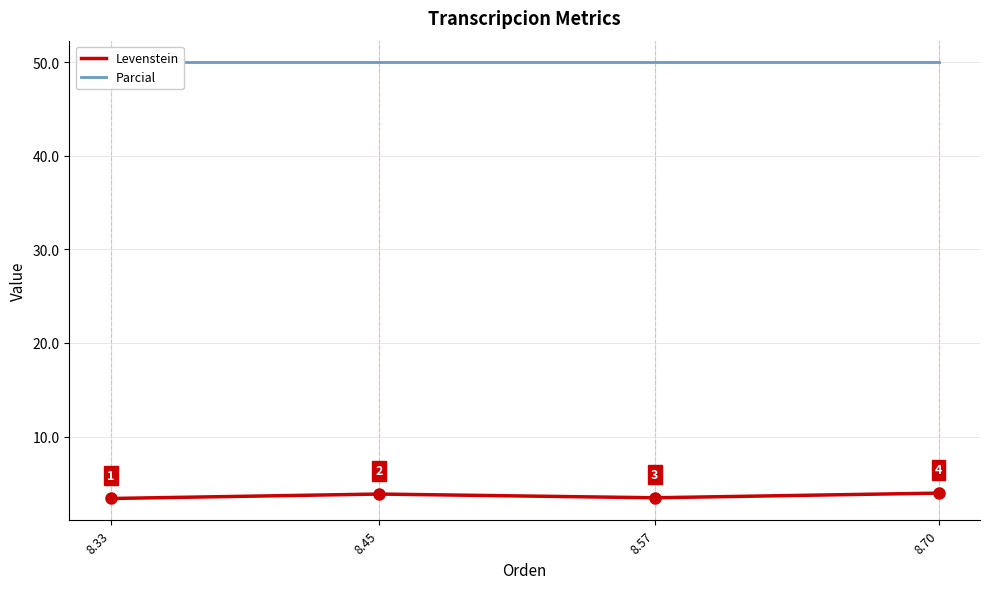

At how many categories does at least one series exceed 8?

4